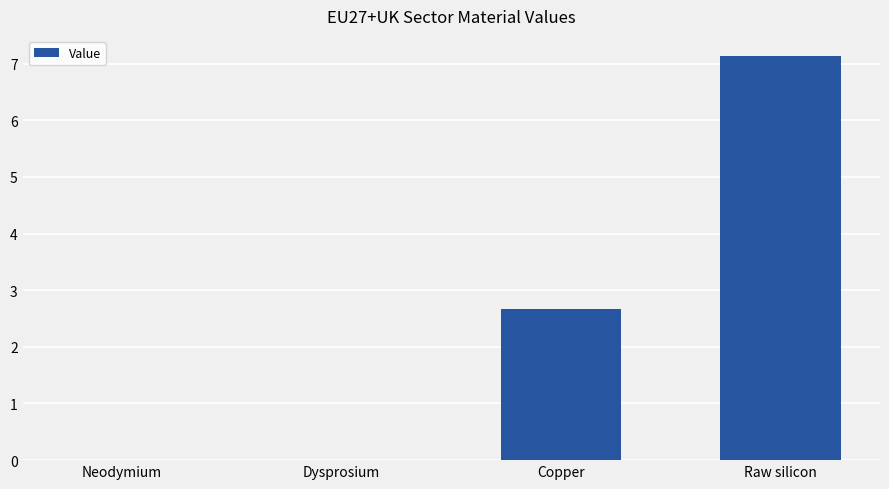

At which label is the value closest to 3?

Copper